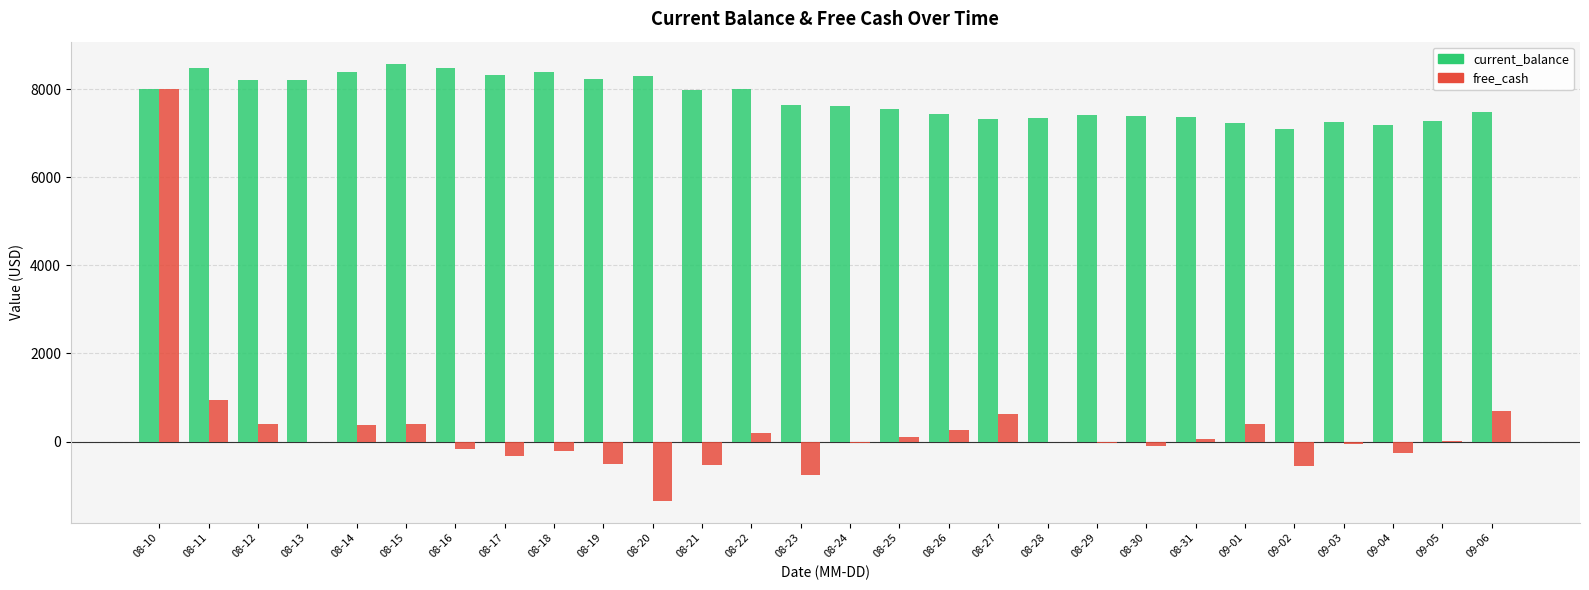

Are the bars grouped side by side (vs. stacked)?

Yes